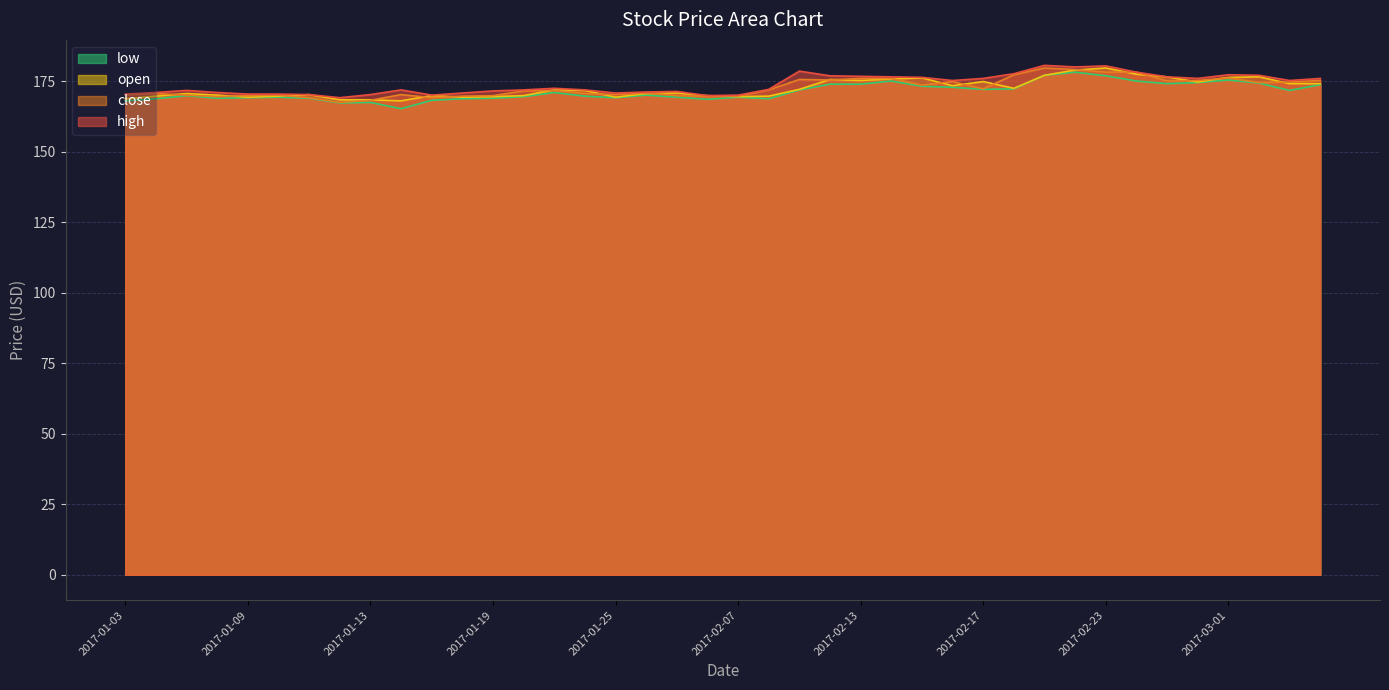

How many lines are shown in the chart?

4